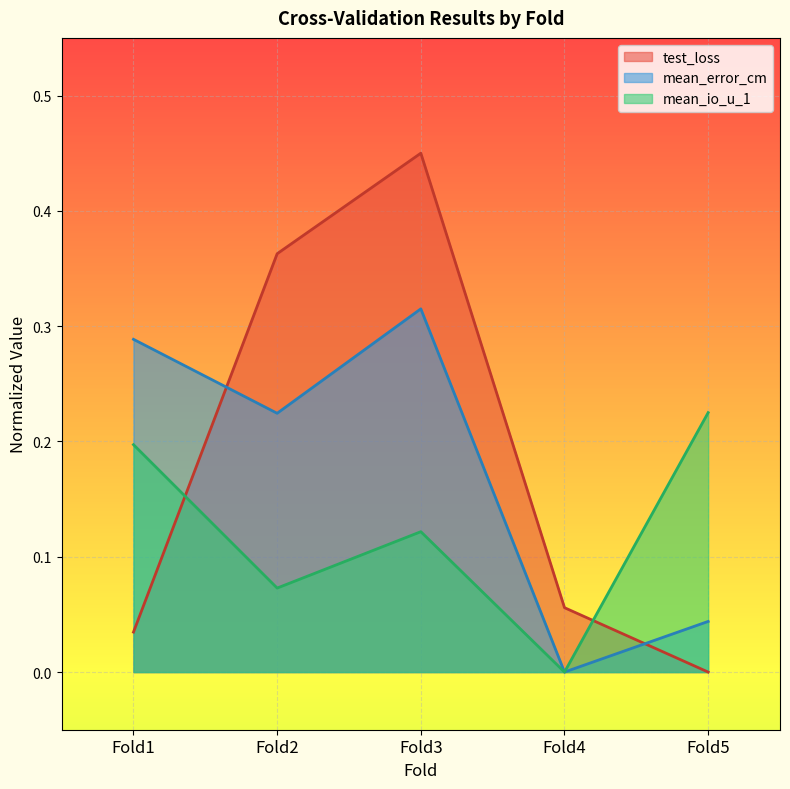

Between which two adjacent categories do mean_io_u_1 and test_loss first intersect?

Fold1 and Fold2